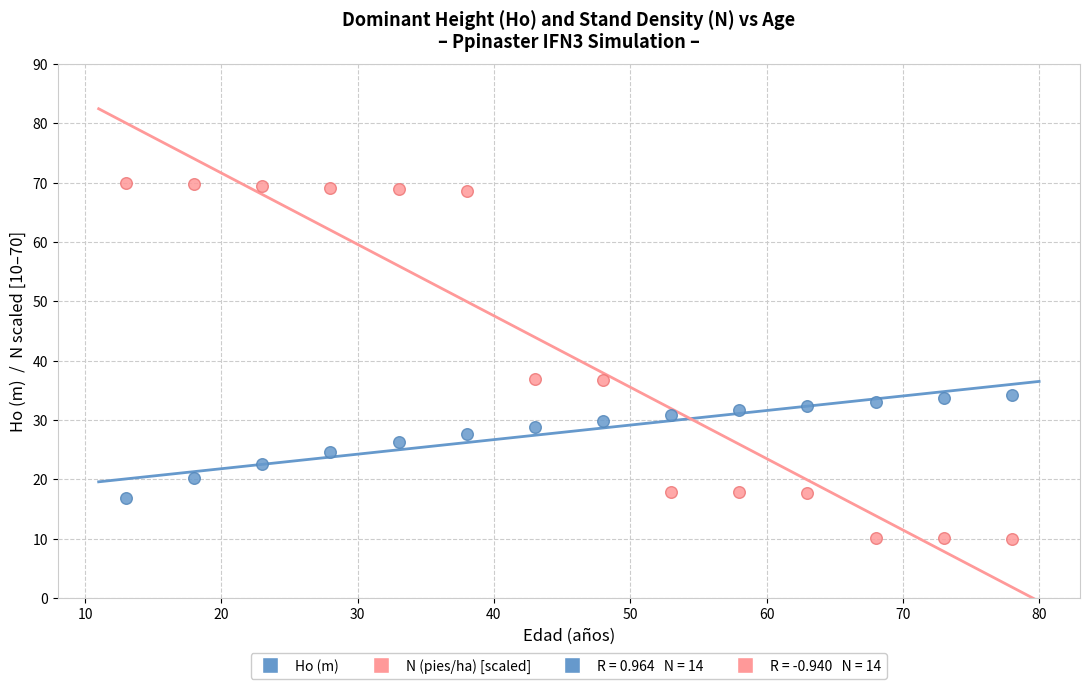

Which series reaches the maximum Y coordinate?

N (pies/ha) [scaled]